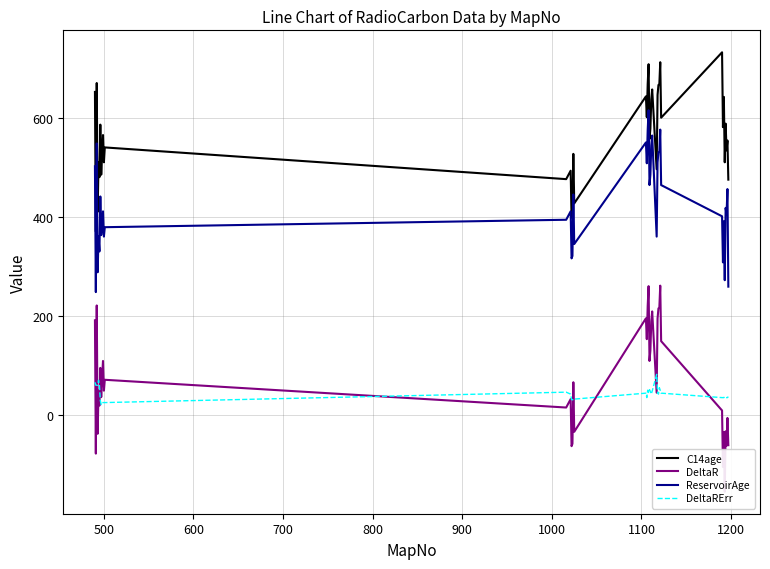

True or false: DeltaRErr and C14age intersect in this chart.

False